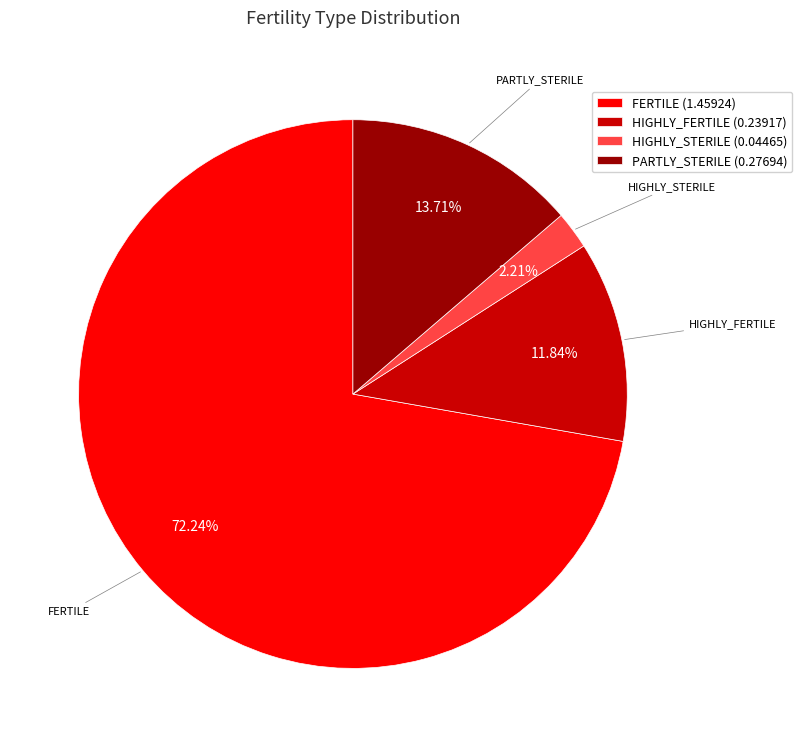

Approximately how many times larger is the value at FERTILE (1.45924) compared to HIGHLY_STERILE (0.04465)?

32.7